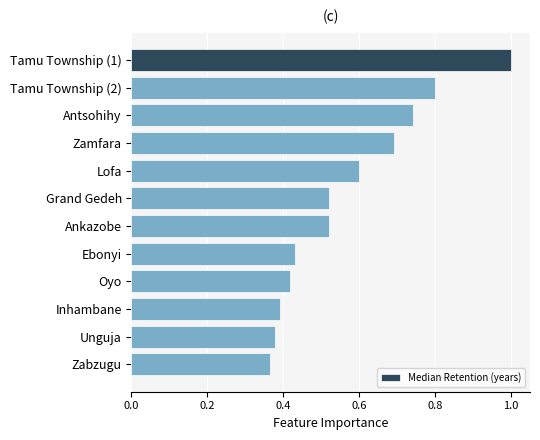

Which label corresponds to the smallest value in the chart?

Zabzugu